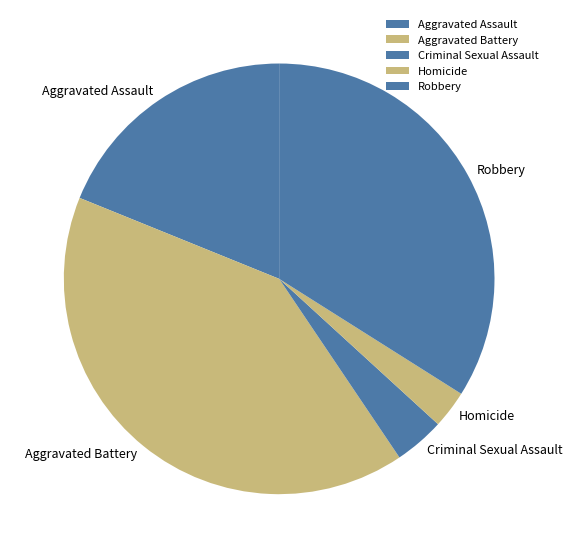

What is the smallest slice in the pie chart?

Homicide